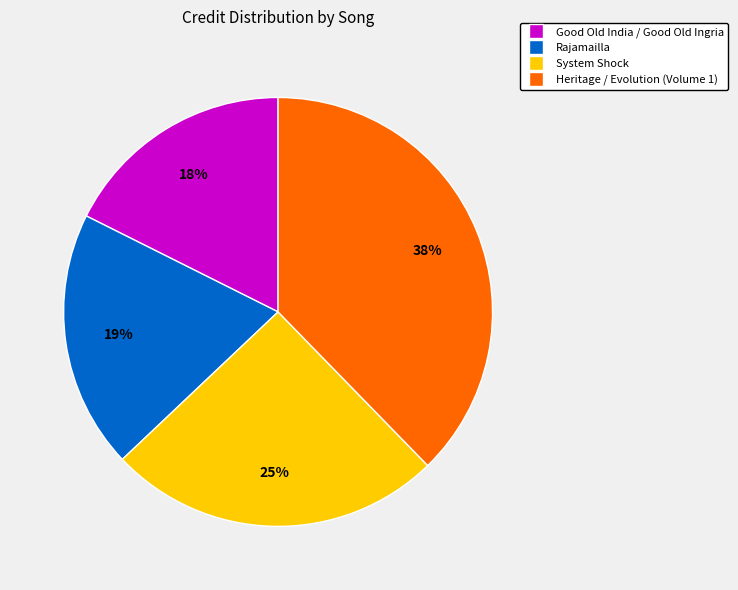

Which slice is the smallest?

Good Old India / Good Old Ingria